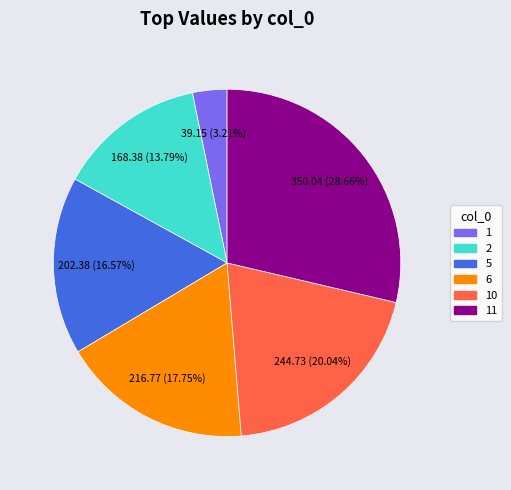

Is there any slice that represents more than half of the pie?

No